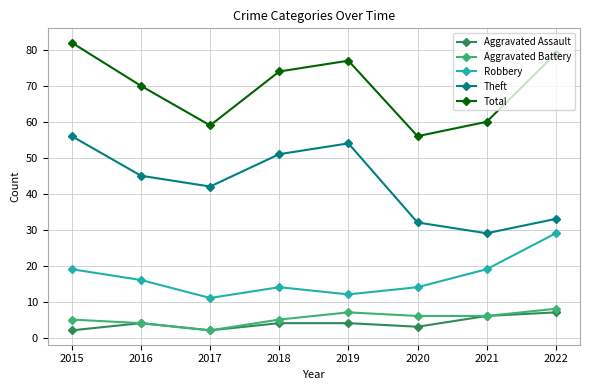

What is the difference between the Aggravated Battery values at 2016 and 2015?

1